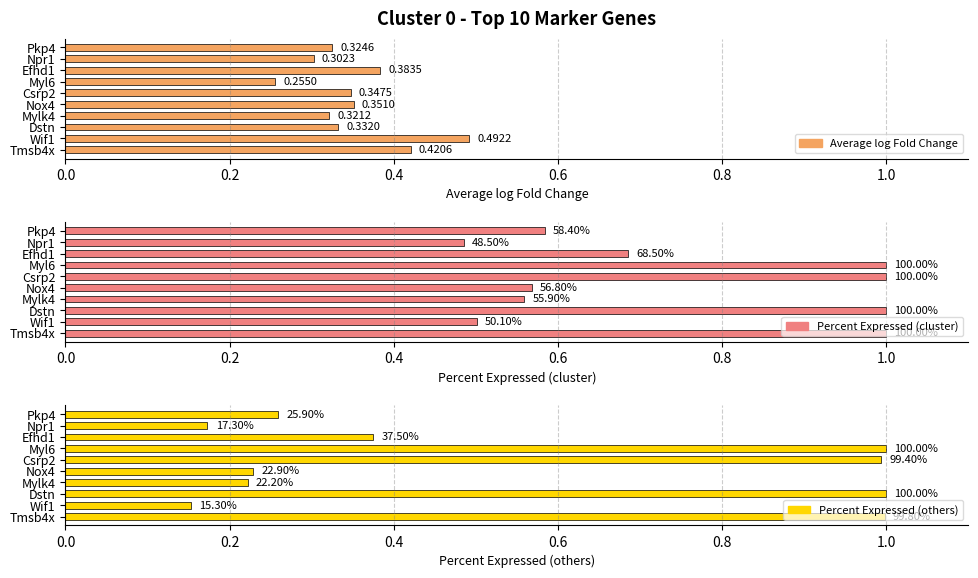

Count the number of categories in the chart.

10